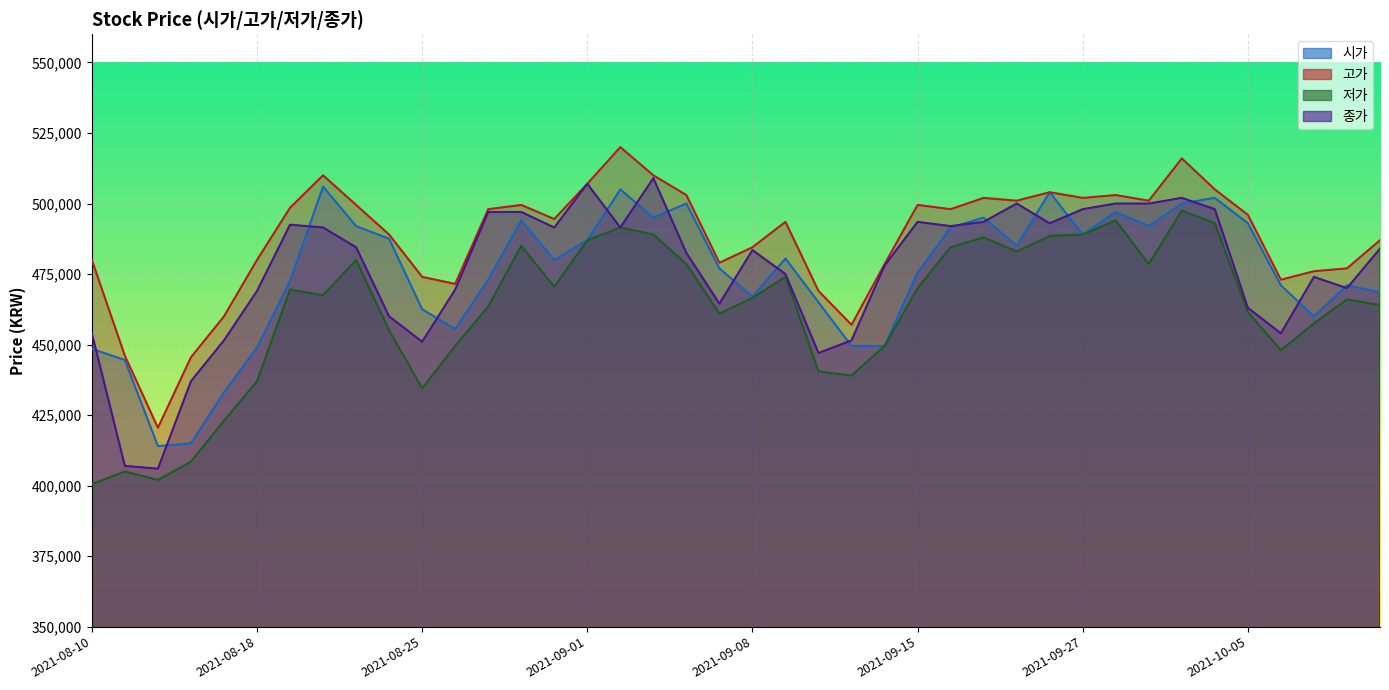

True or false: 시가 and 고가 cross at least once.

False